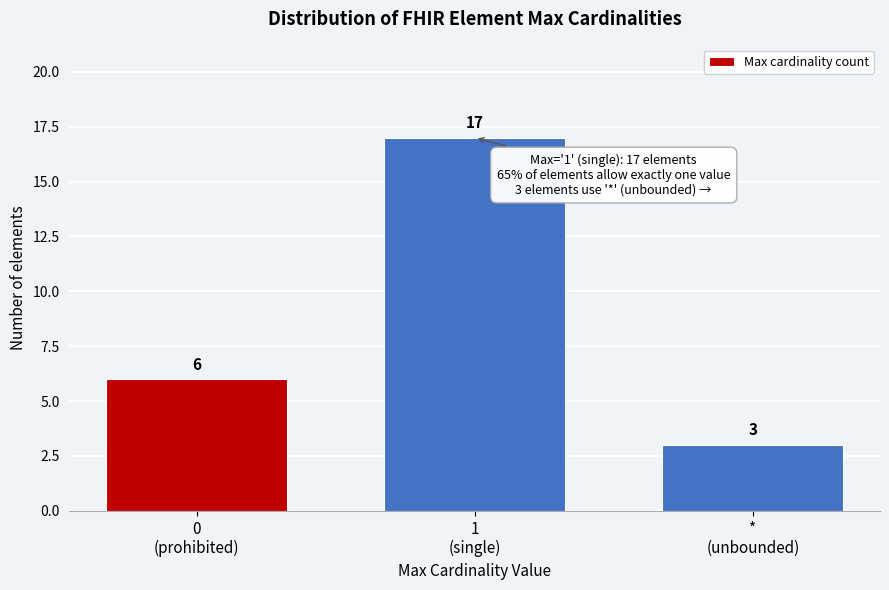

Reading left to right, what are all the values shown in this chart?

6	17	3